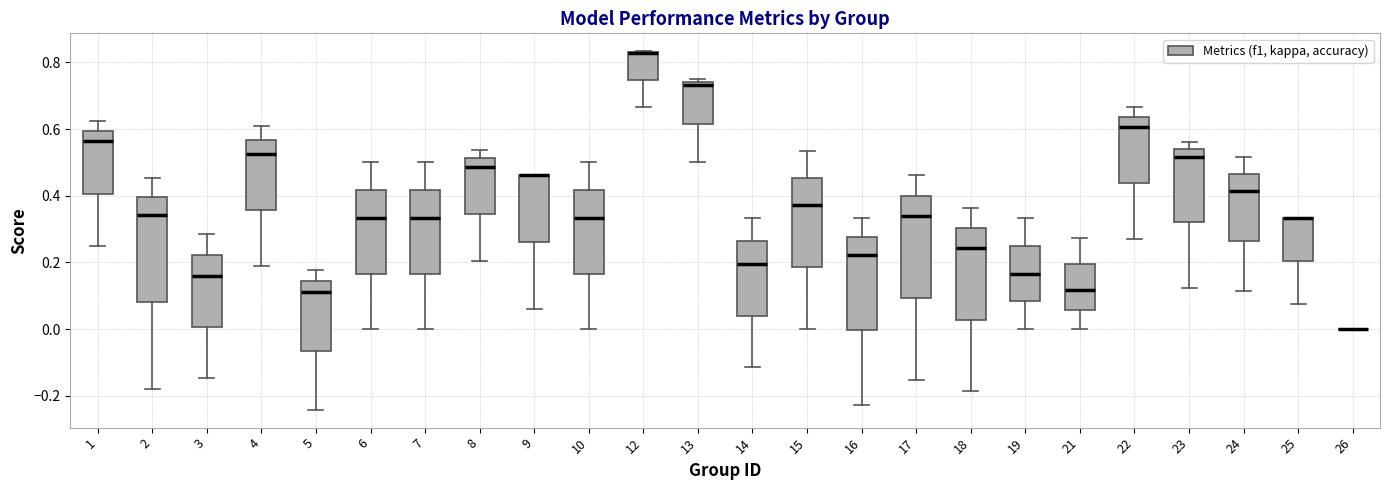

Where is the upper edge of the box at x = 2 on the y-axis? The values are not printed on the chart, so give them approximately, as read against the axis.

0.40